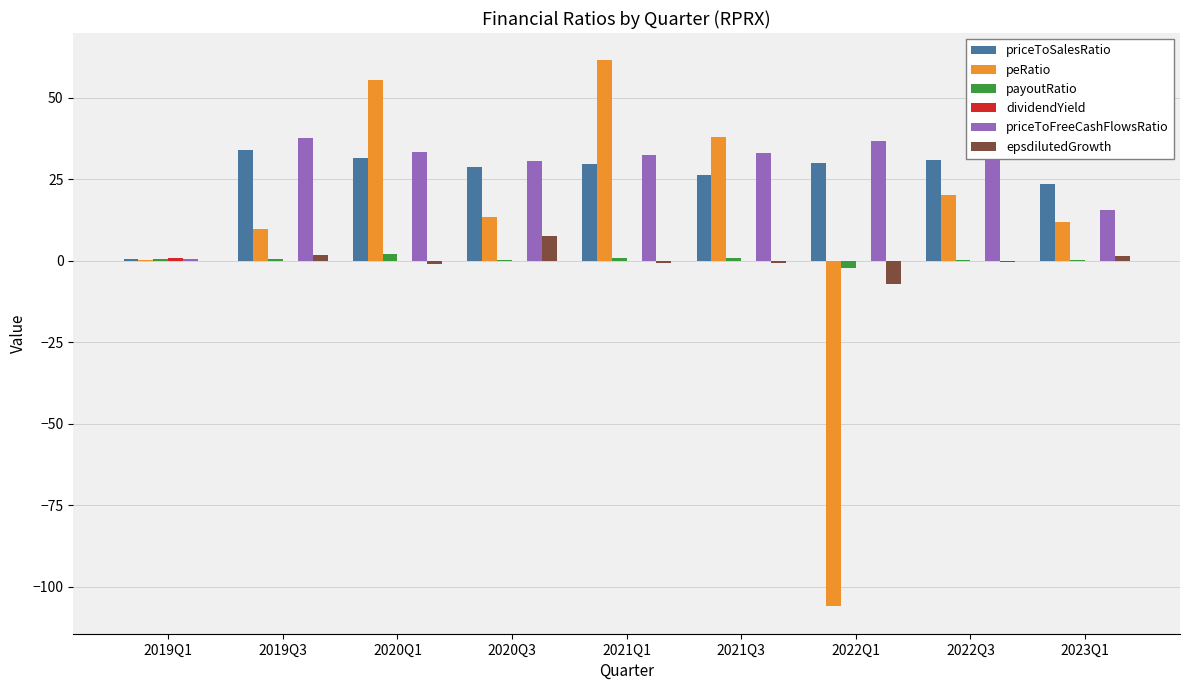

What is the sum of all priceToFreeCashFlowsRatio values?

252.5